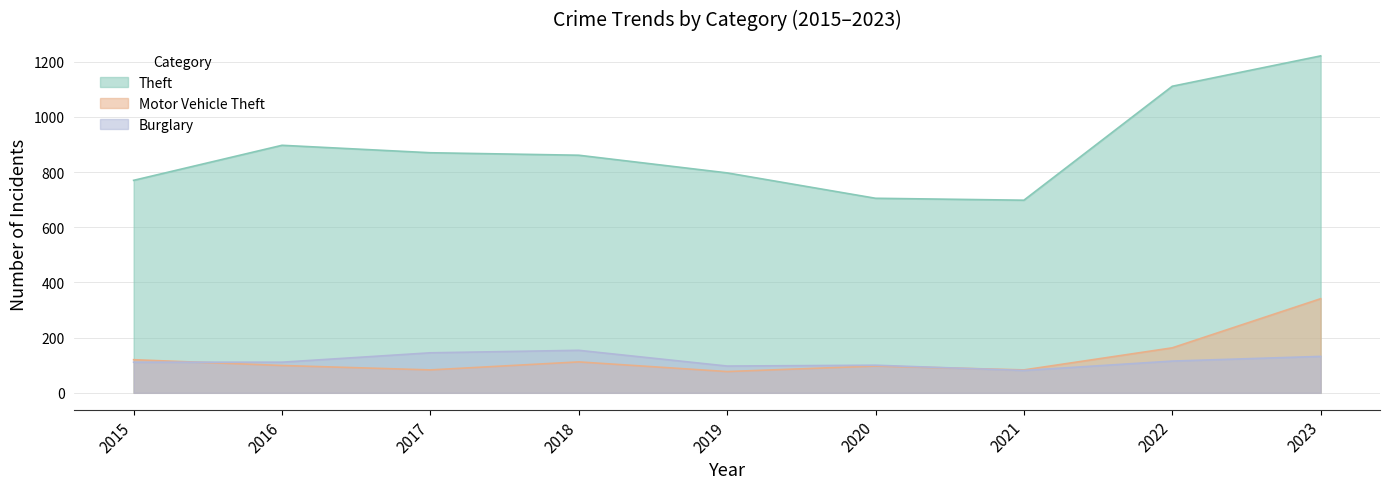

Read the Theft value at 2016, to the nearest 50.

900